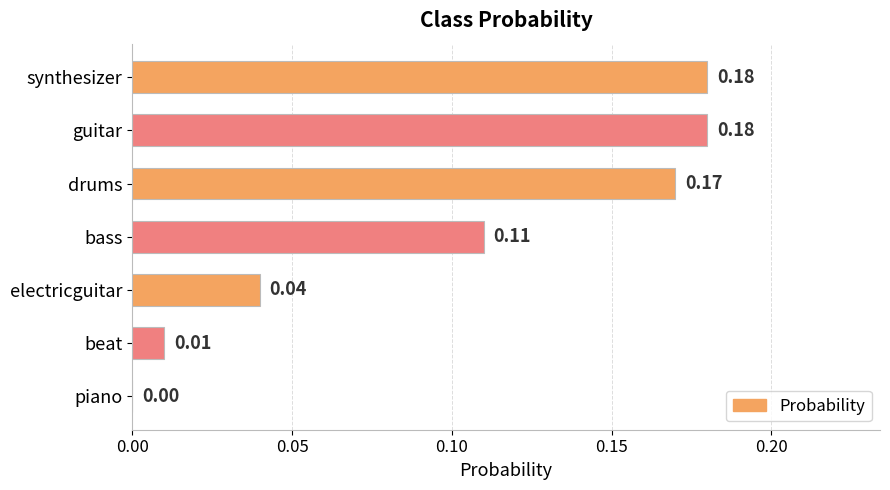

How many distinct data groups are displayed?

1